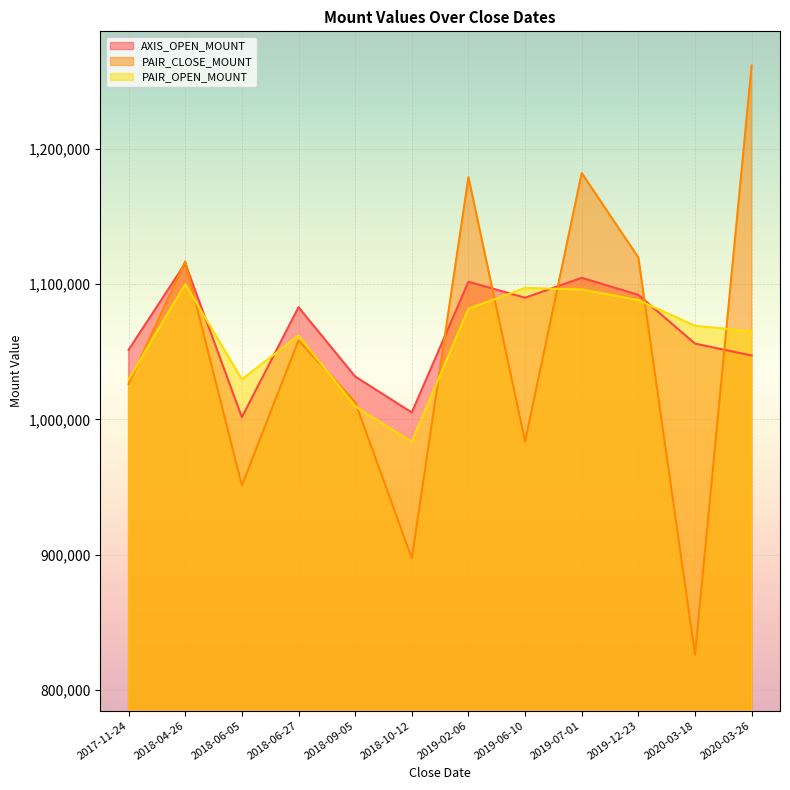

The value of PAIR_CLOSE_MOUNT at 2018-04-26 is 1116800. True or false?

True